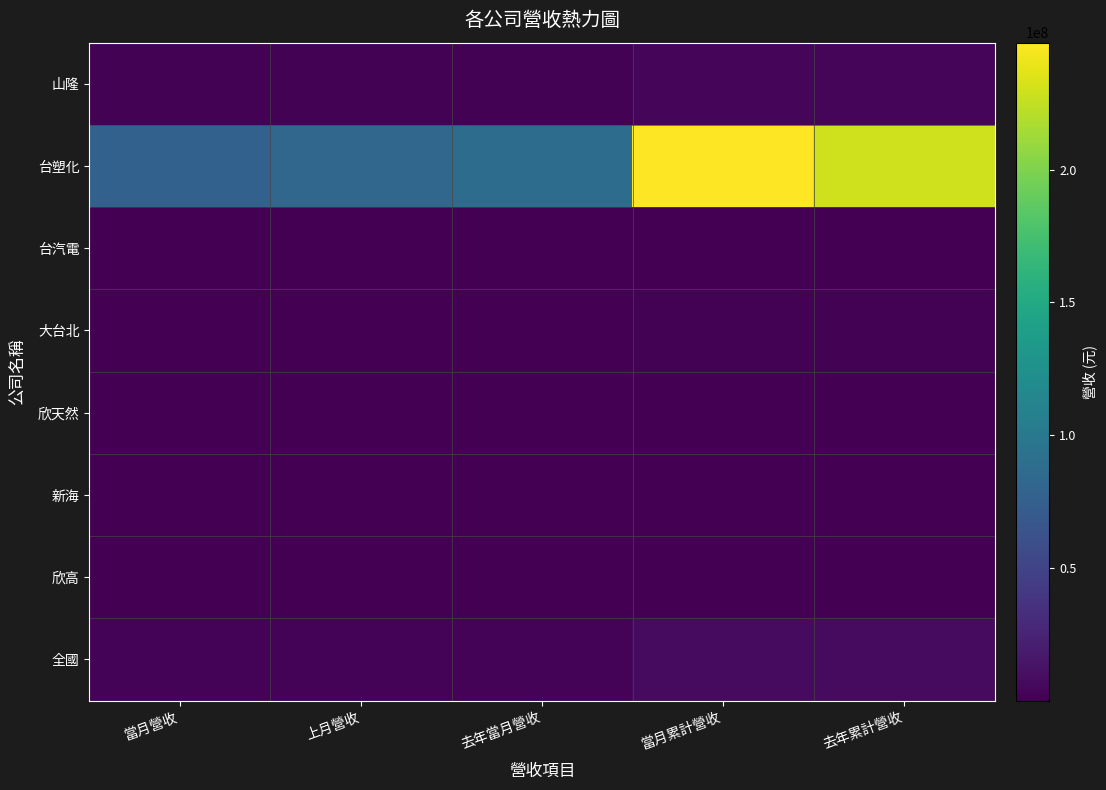

What is the spread (max minus min) of values at 去年當月營收?

87285365